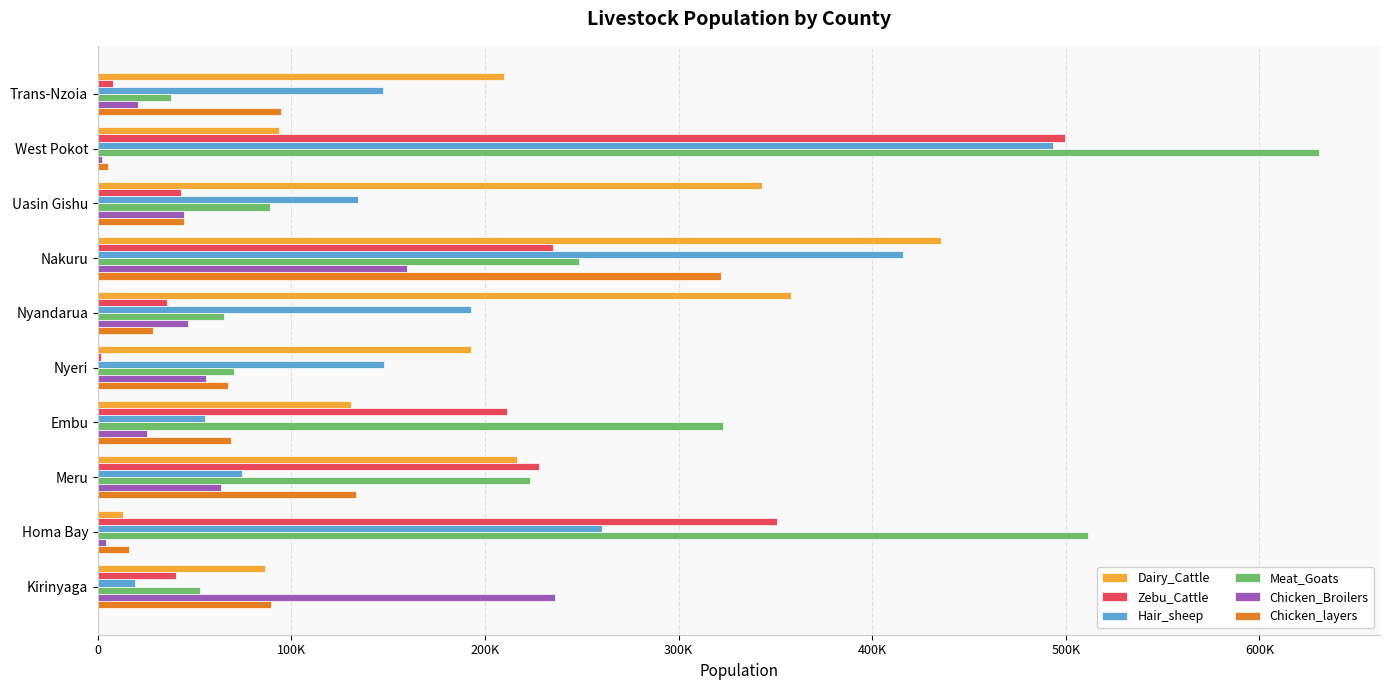

What are all the series names shown in the legend?

Dairy_Cattle, Zebu_Cattle, Hair_sheep, Meat_Goats, Chicken_Broilers, Chicken_layers